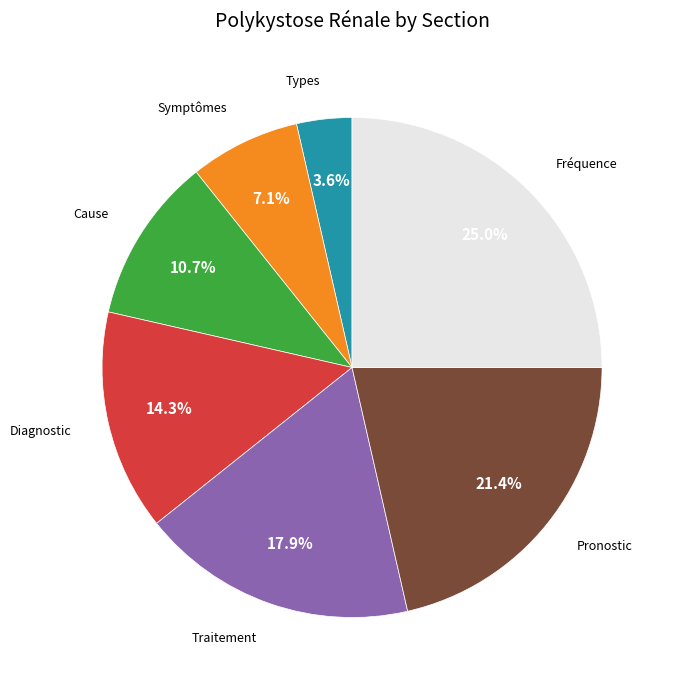

Is there any slice that represents more than half of the pie?

No